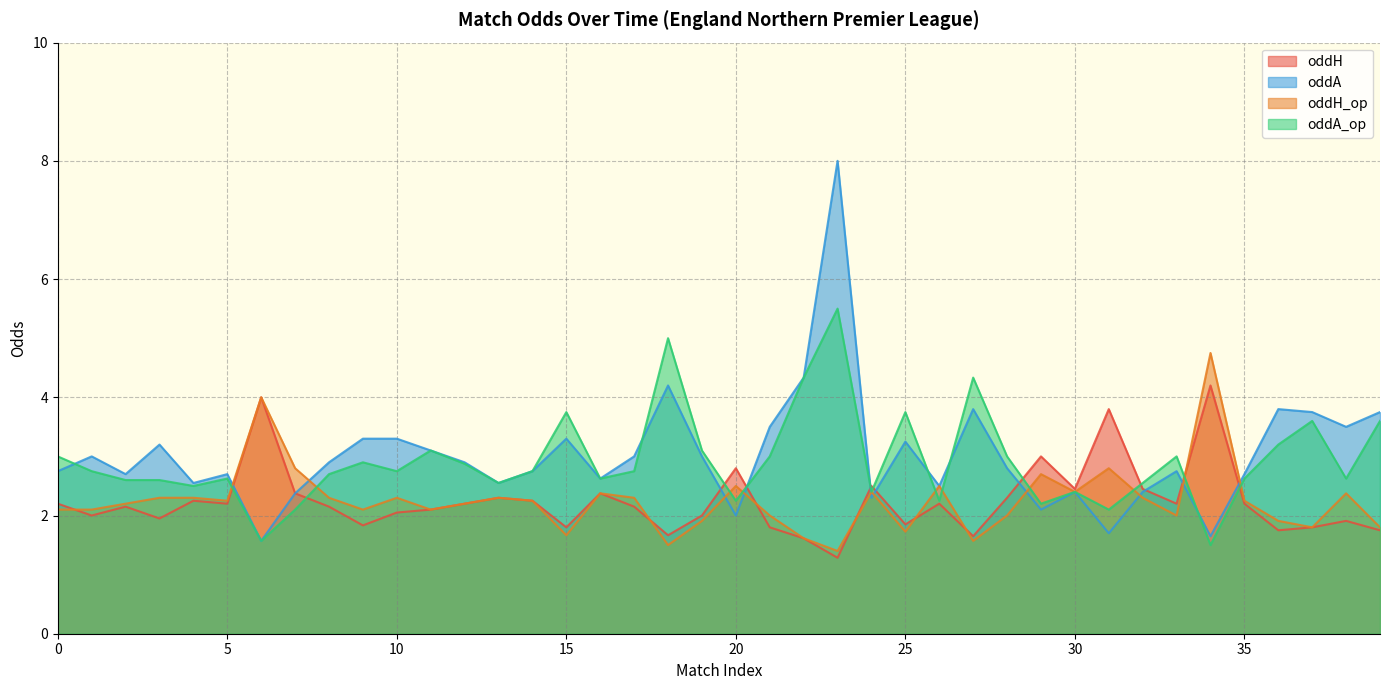

What is the value of the oddH point at the 26th from the left?

1.9